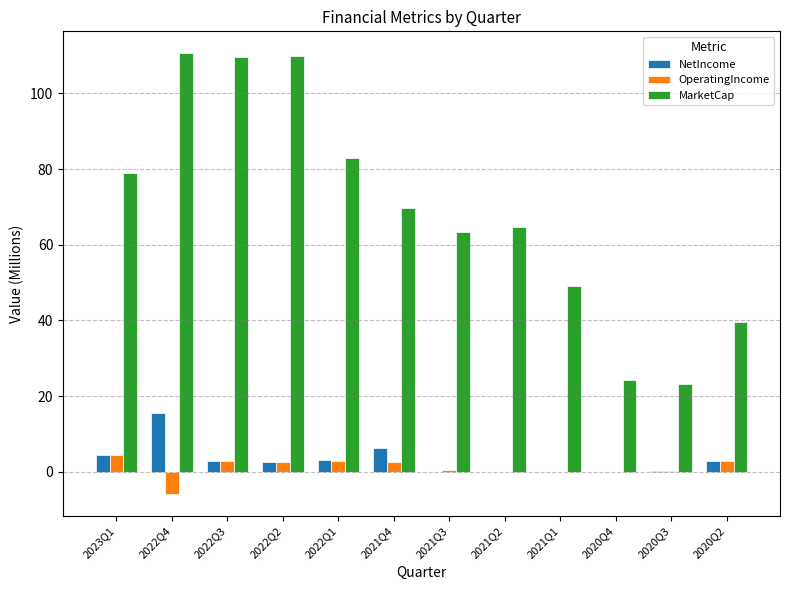

What is the highest value of the OperatingIncome series?

4.4